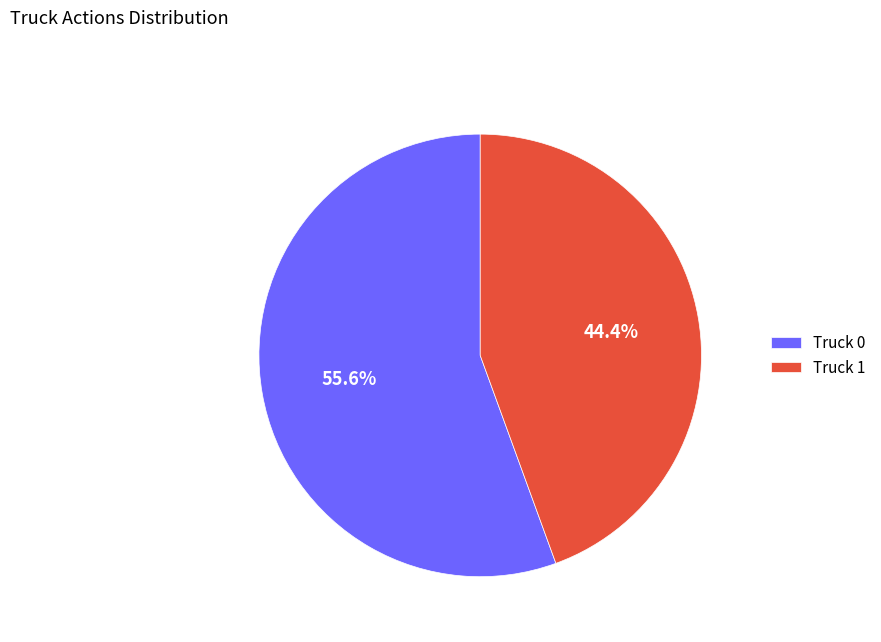

Count the number of slices in the pie.

2